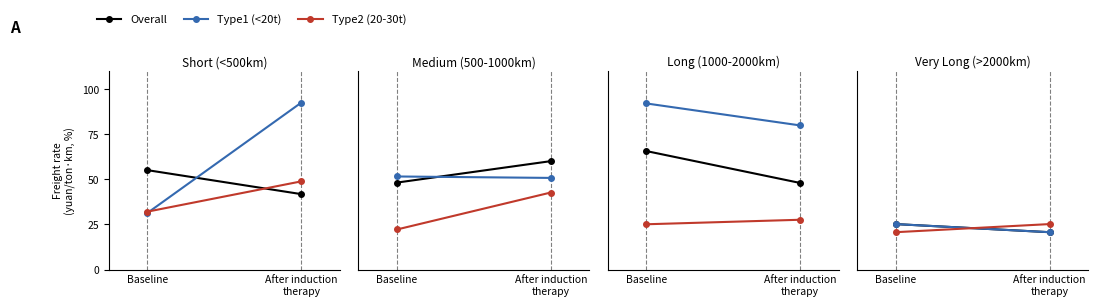

Rank the series by their maximum value, from highest to lowest.

Overall, Type1 (<20t), Type2 (20-30t)